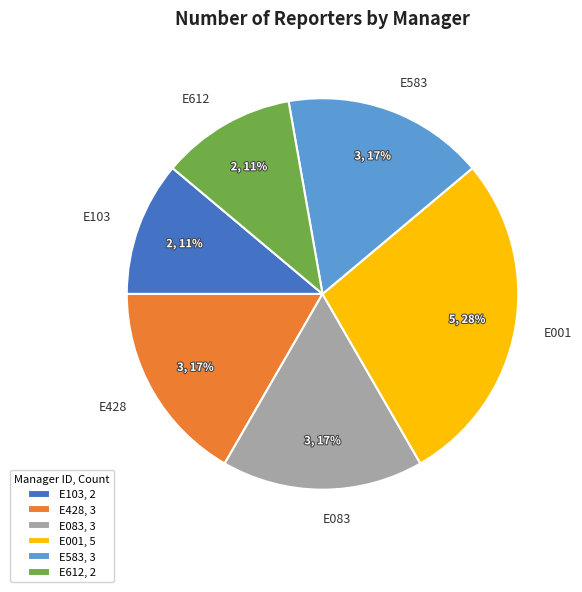

Between E583 and E001, which is larger?

E001